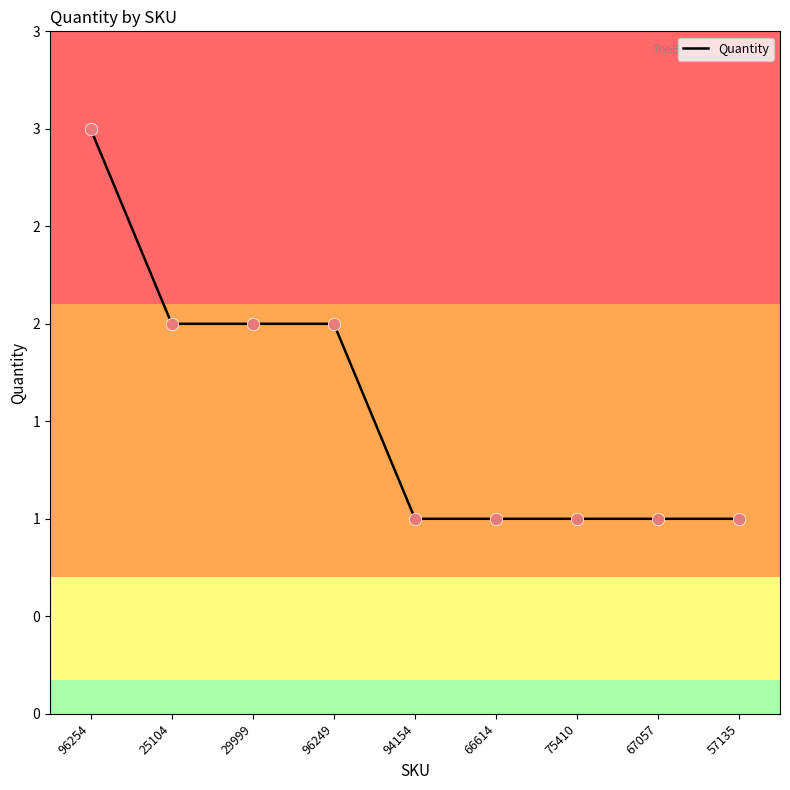

Between 66614 and 29999, which is larger?

29999